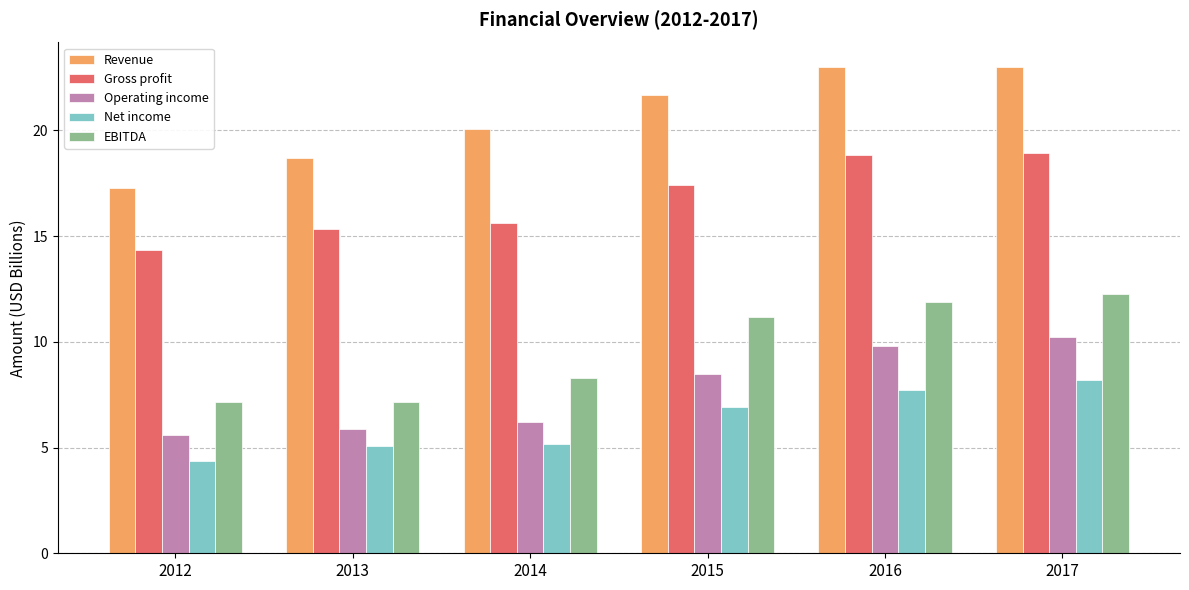

What are all the series names shown in the legend?

Revenue, Gross profit, Operating income, Net income, EBITDA